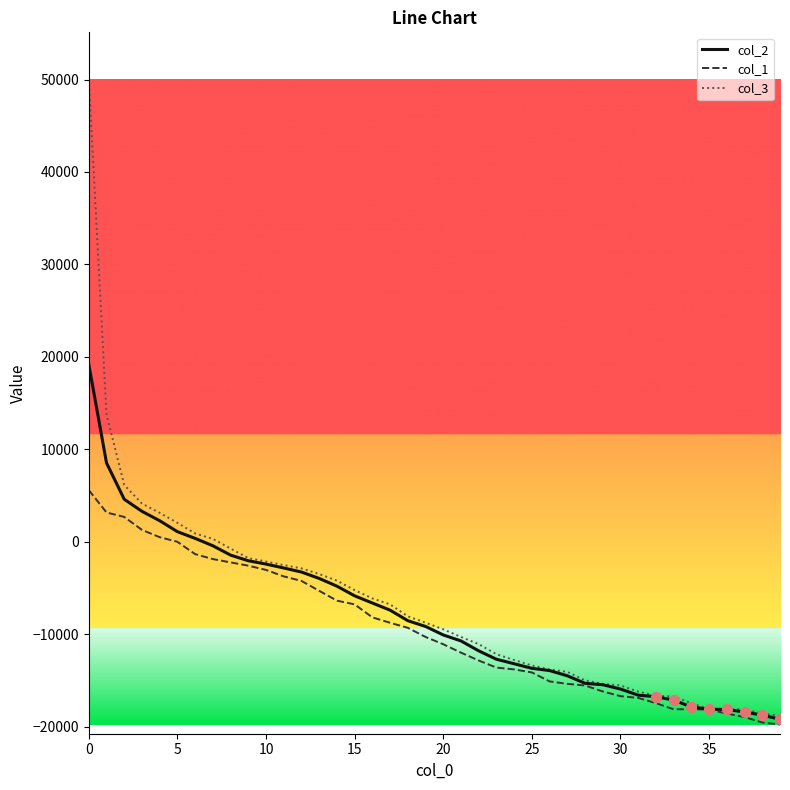

List the series in order of their peak value, lowest first.

col_1, col_2, col_3